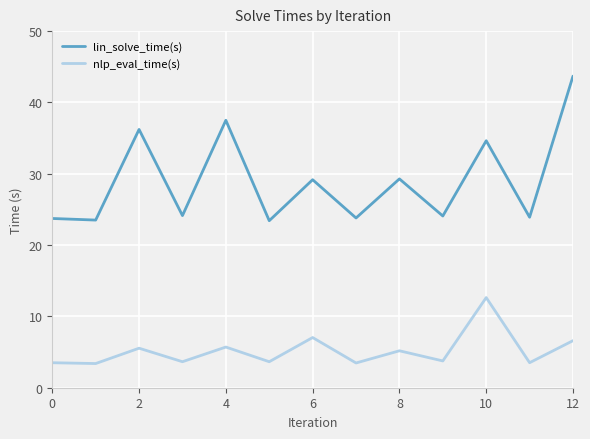

Which series has the largest range (max minus min)?

lin_solve_time(s)